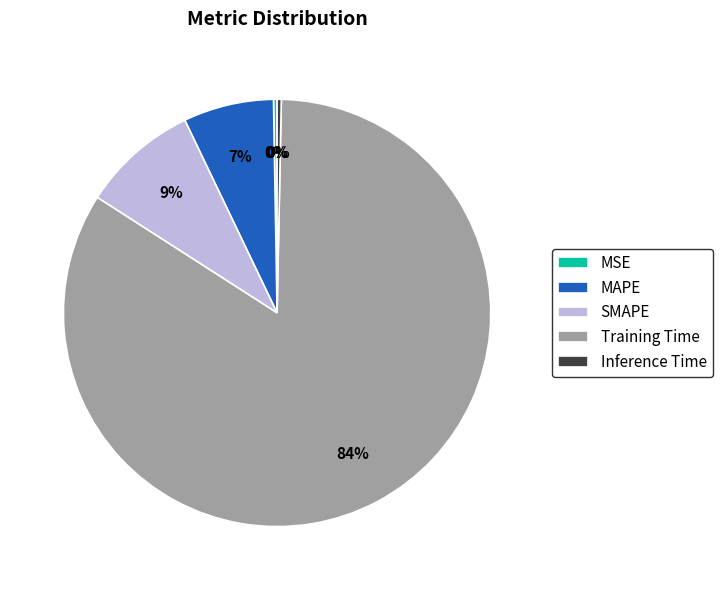

Does any single category account for the majority?

Yes